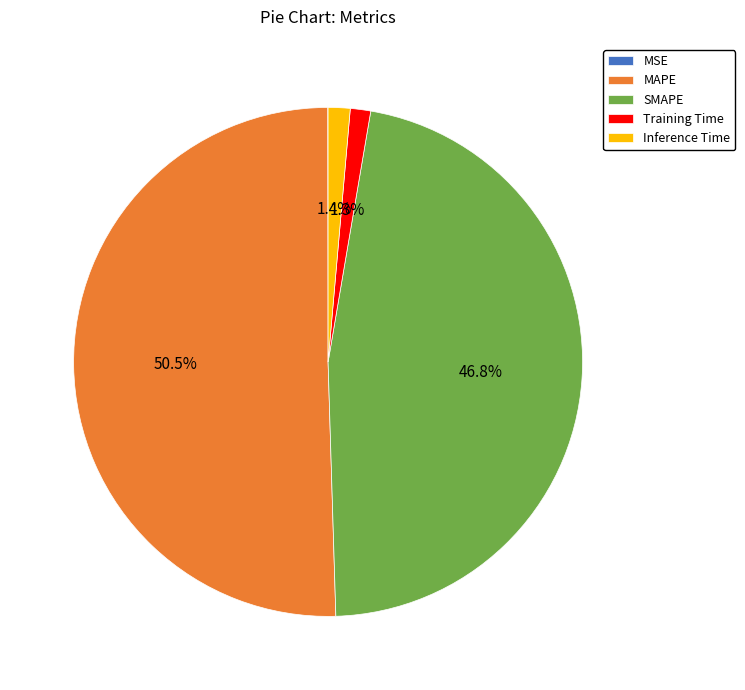

Which has a higher value, SMAPE or MAPE?

MAPE